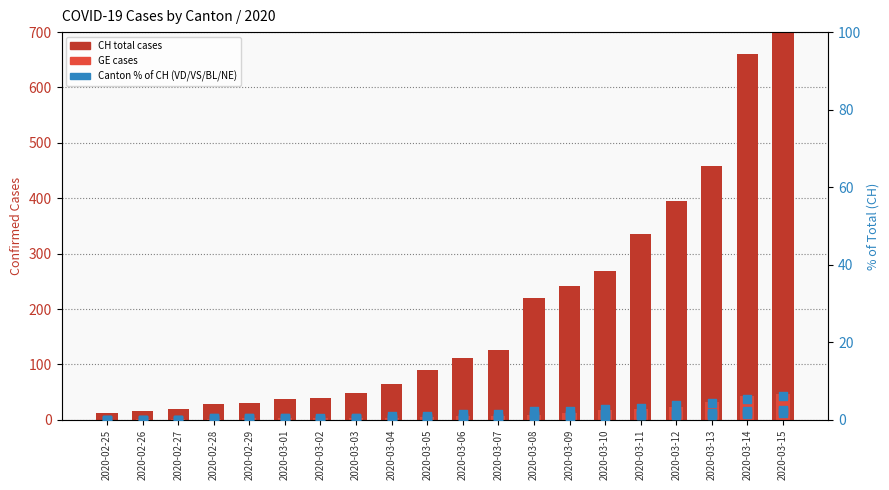

Is the value of VD (%) at 2020-03-03 greater than the value of BL (%) at 2020-02-29?

Yes